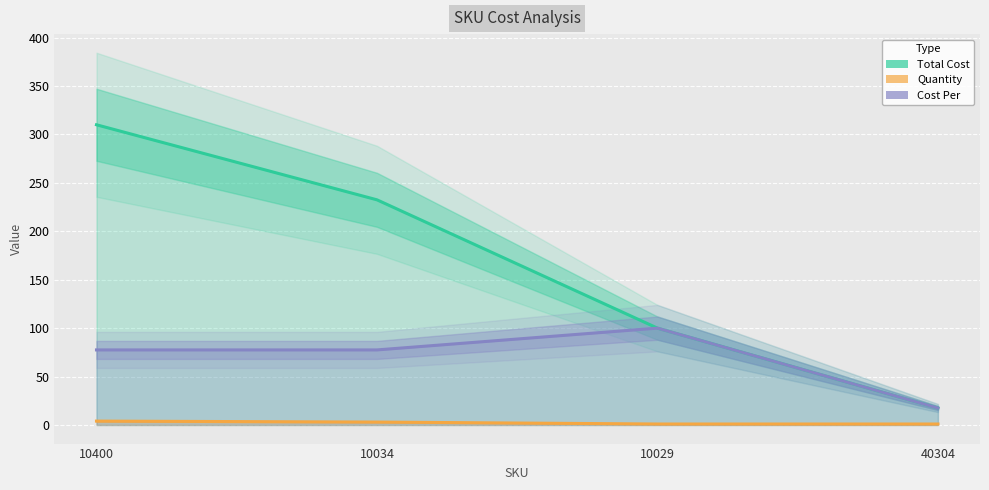

At 10034, list the series in order from smallest to largest.

Quantity, Cost Per, Total Cost